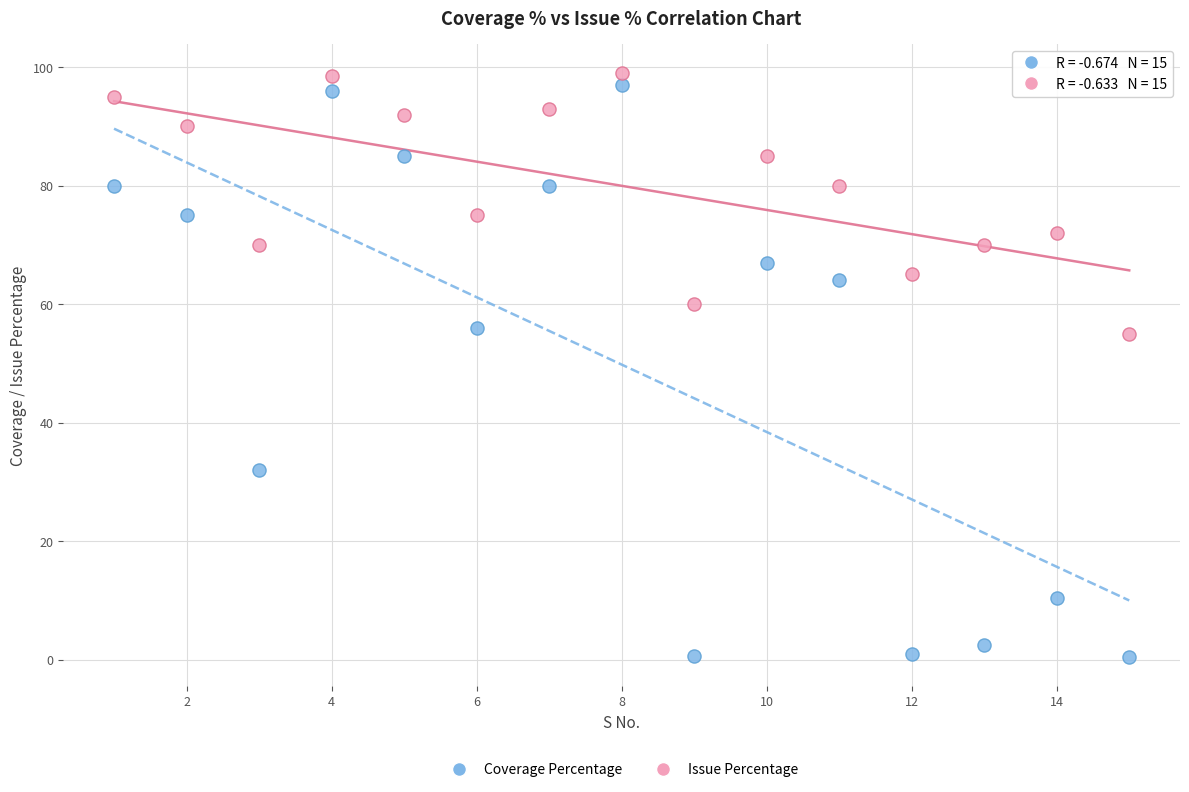

Across all data points, what is the range of X values (max minus min)?

14.0